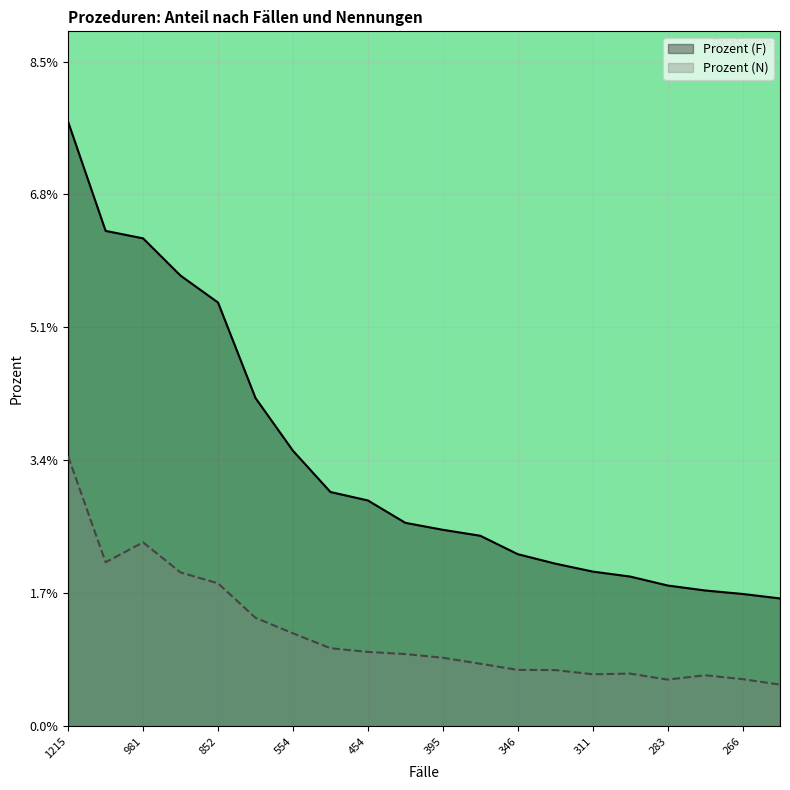

How many Prozent (N) values are between 0 and 1?

20